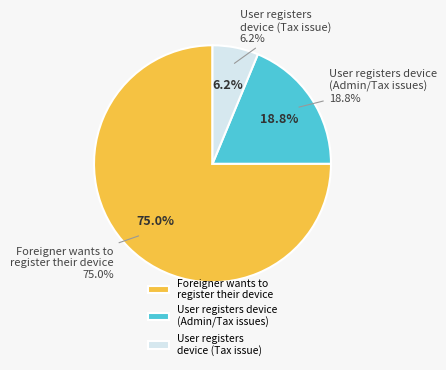

What percentage do User registers their device (other) and Foreigner wants to register their device together represent?

81.2%